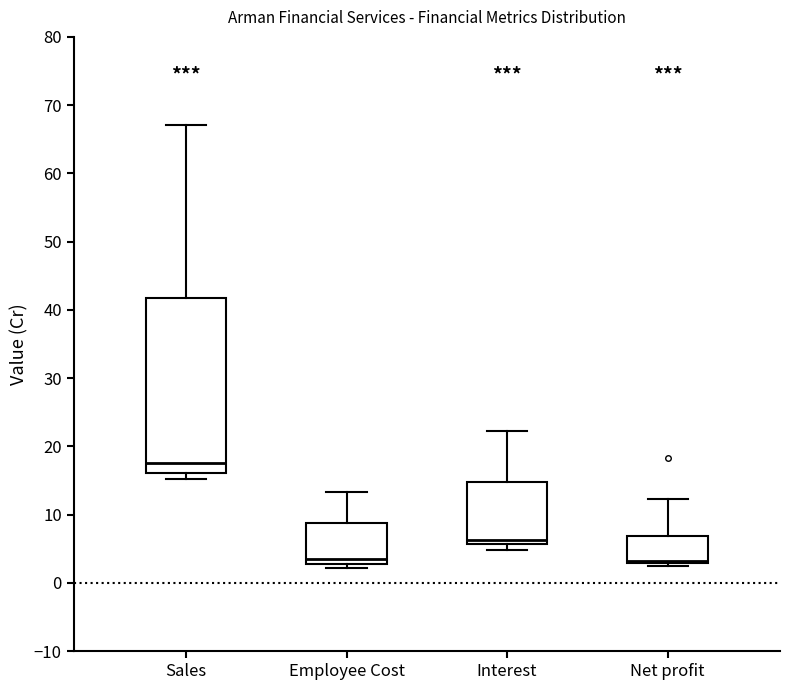

Reading left to right, read every box against the y-axis: the position of its median line, the range the box covers, and the ends of its whiskers. The values are not printed on the chart, so give them approximately, as read against the axis.

Sales: median 18, box 16 to 42, whiskers 15 to 67
Employee Cost: median 3 (just above the box's lower edge), box 3 to 9, whiskers 2 to 13
Interest: median 6 (just above the box's lower edge), box 6 to 15, whiskers 5 to 22
Net profit: median 3 (just above the box's lower edge), box 3 to 7, whiskers 2 to 12